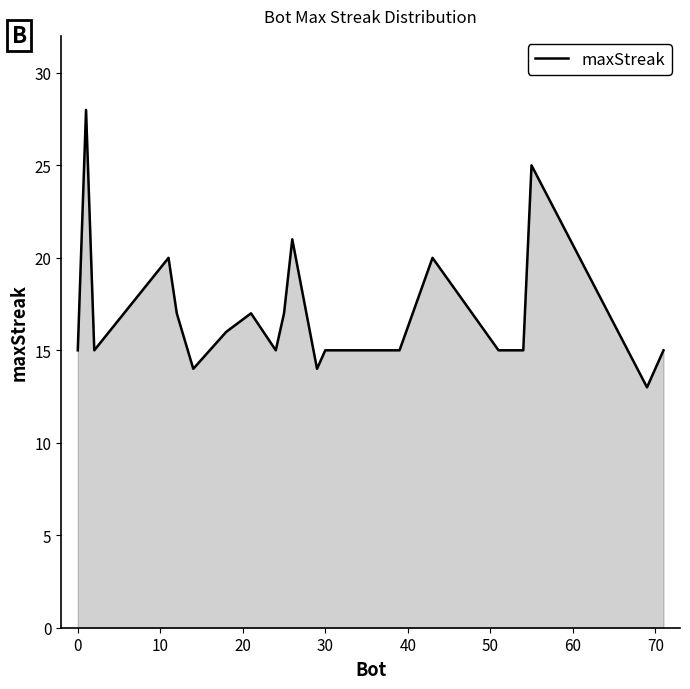

What is the difference between the maximum and minimum values?

15